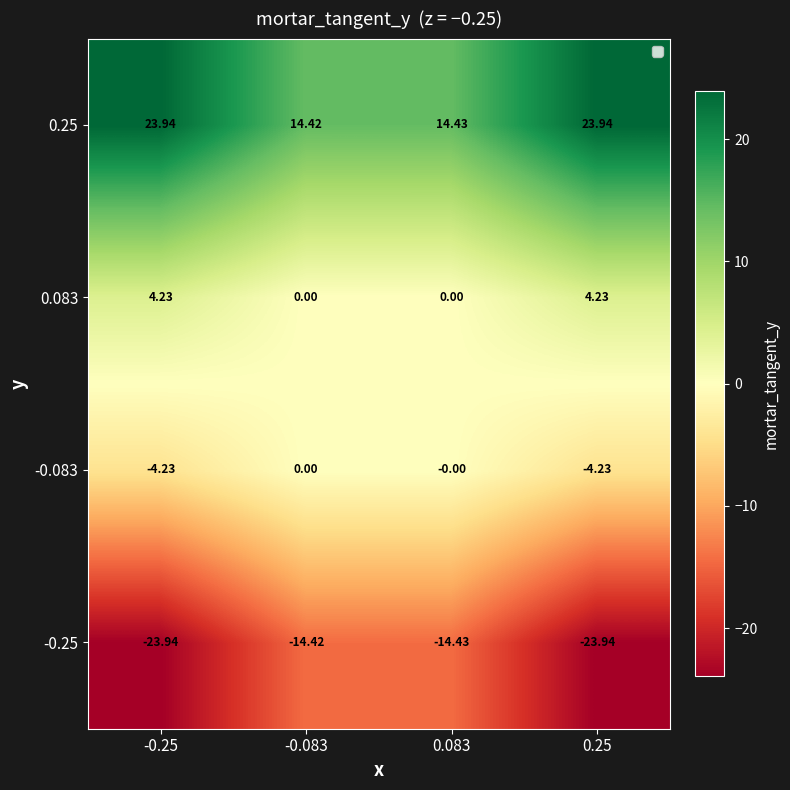

Is the value of -0.083 at -0.25 greater than the value of 0.25 at 0.083?

No